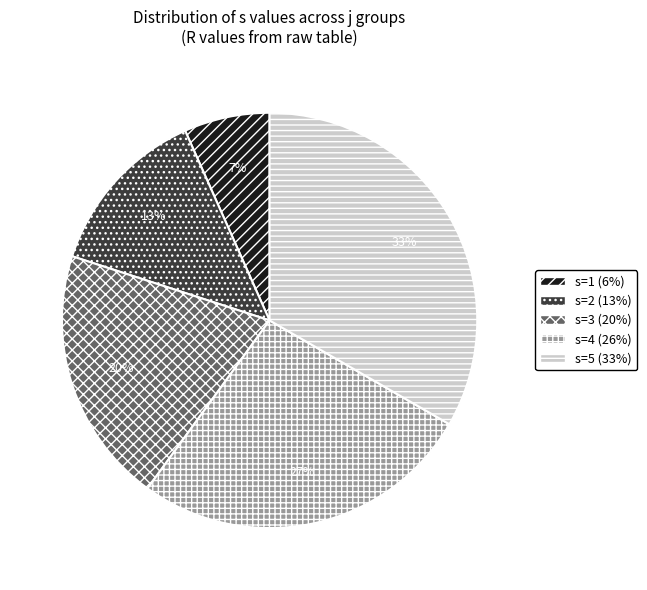

How many slices are in this pie chart?

5